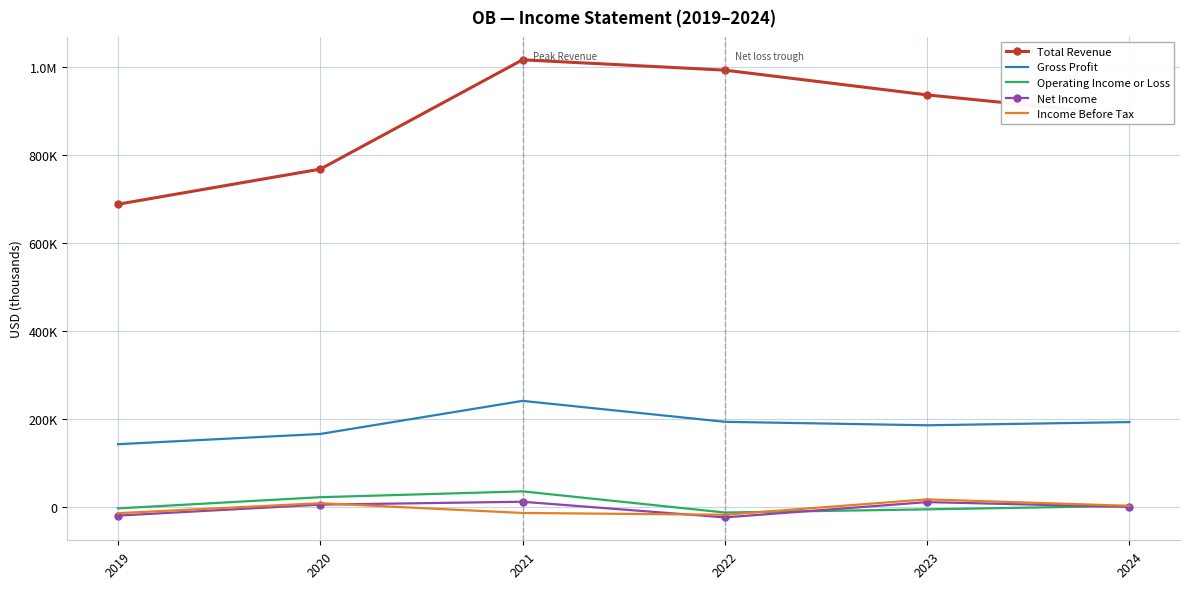

Reading right to left, transcribe all the data shown in this chart.

Total Revenue: 889900	935800	992100	1015600	767100	687300
Gross Profit: 192100	184800	192700	240300	165100	141800
Operating Income or Loss: 1600	-6300	-13500	34600	21300	-4100
Net Income: -700	10200	-24600	11000	4400	-20500
Income Before Tax: 1700	16400	-18600	-14500	7700	-15000